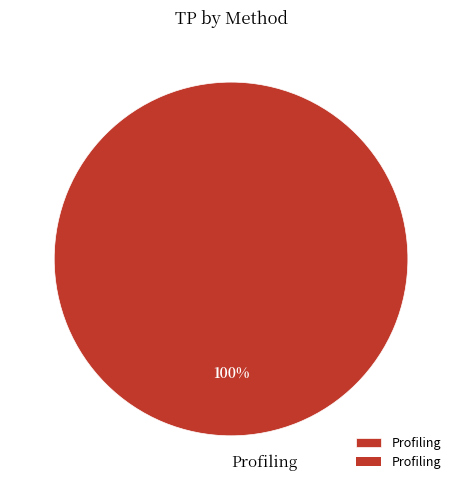

Does any single category account for the majority?

Yes